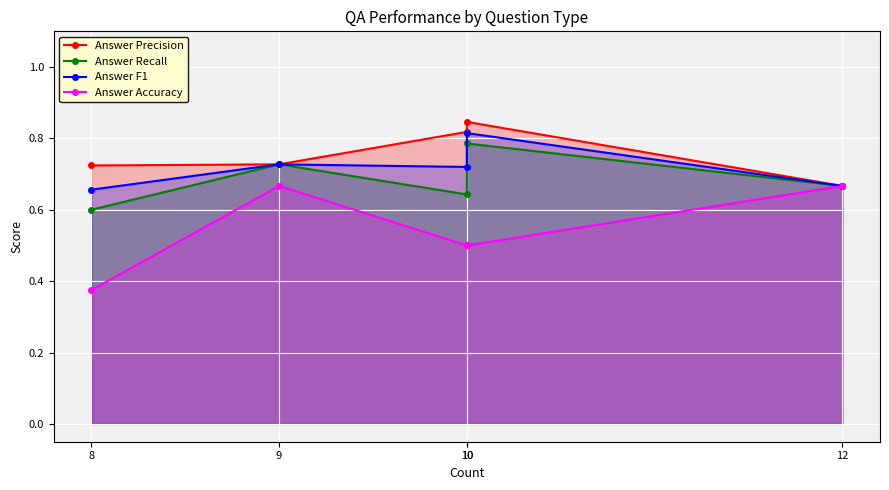

Reading left to right, what are all the values shown in this chart?

Answer Precision: 8=0.7	9=0.7	10=0.8	10=0.8	12=0.7
Answer Recall: 8=0.6	9=0.7	10=0.6	10=0.8	12=0.7
Answer F1: 8=0.7	9=0.7	10=0.7	10=0.8	12=0.7
Answer Accuracy: 8=0.4	9=0.7	10=0.5	10=0.5	12=0.7